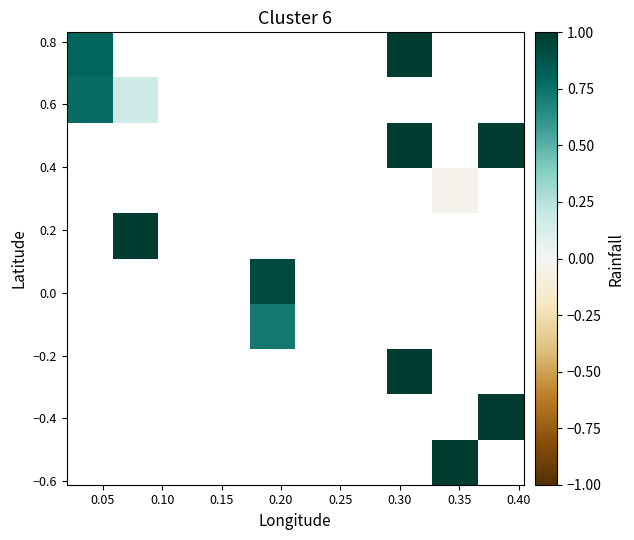

How many series are shown in this chart?

10